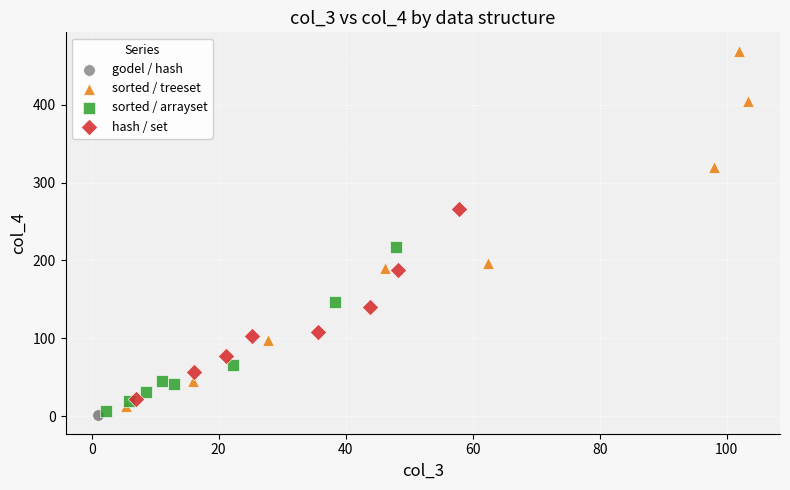

Which series reaches the maximum Y coordinate?

sorted / treeset